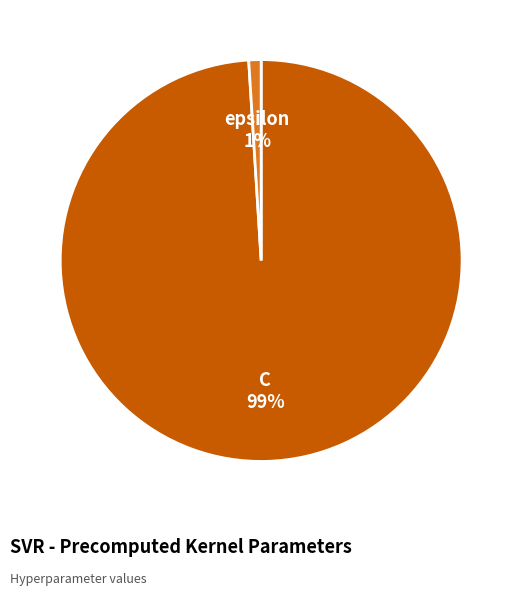

Does C represent more than half of the total?

Yes